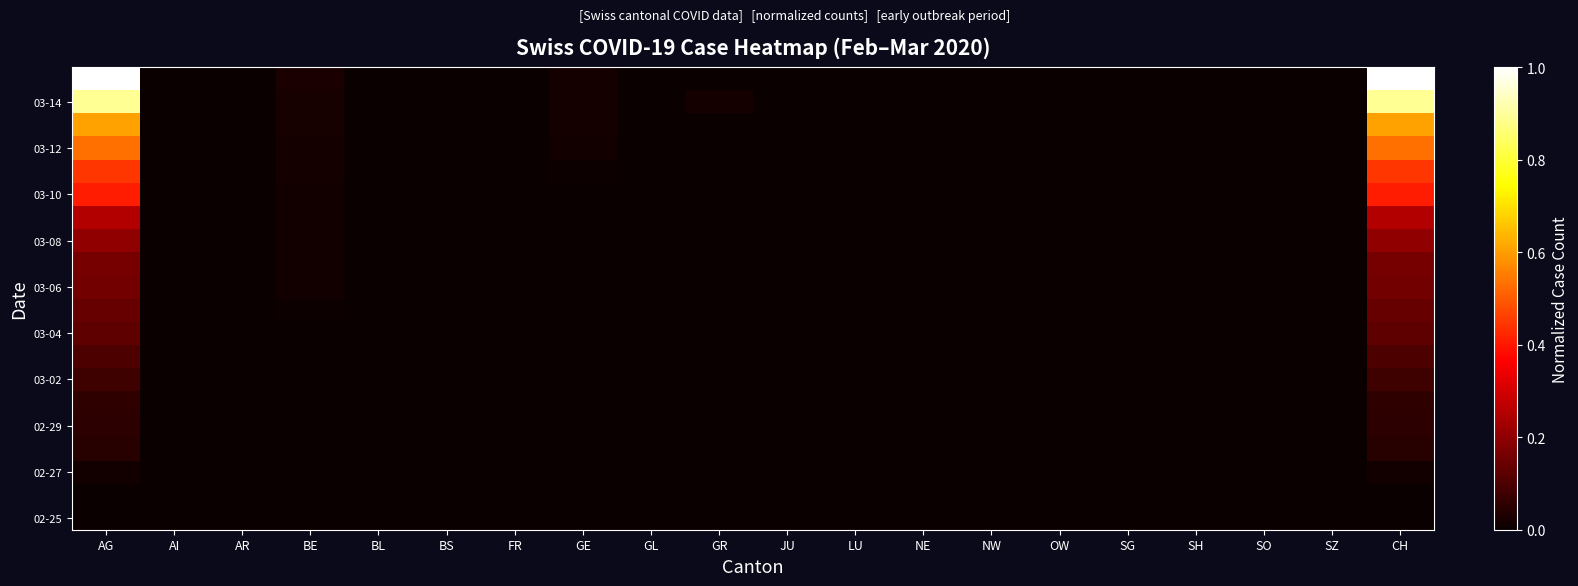

Between AR and JU, which is larger?

AR